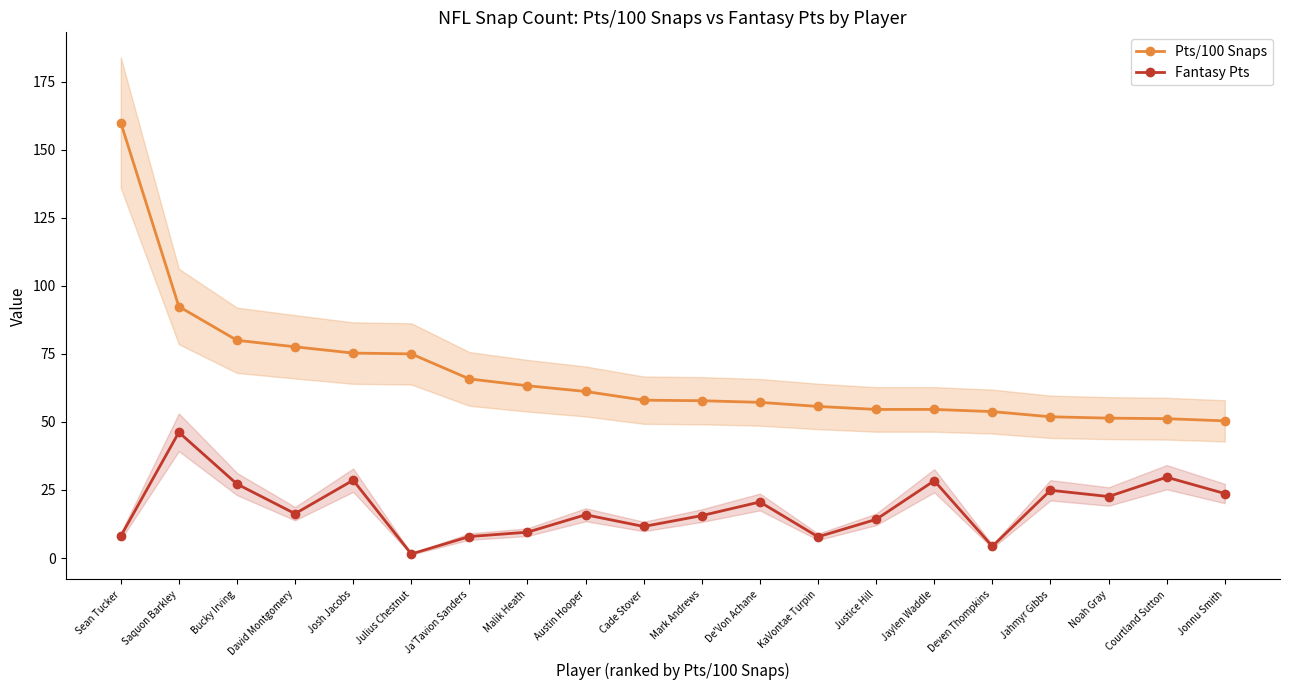

Is the value of Fantasy Pts at Josh Jacobs greater than the value of Pts/100 Snaps at Julius Chestnut?

No